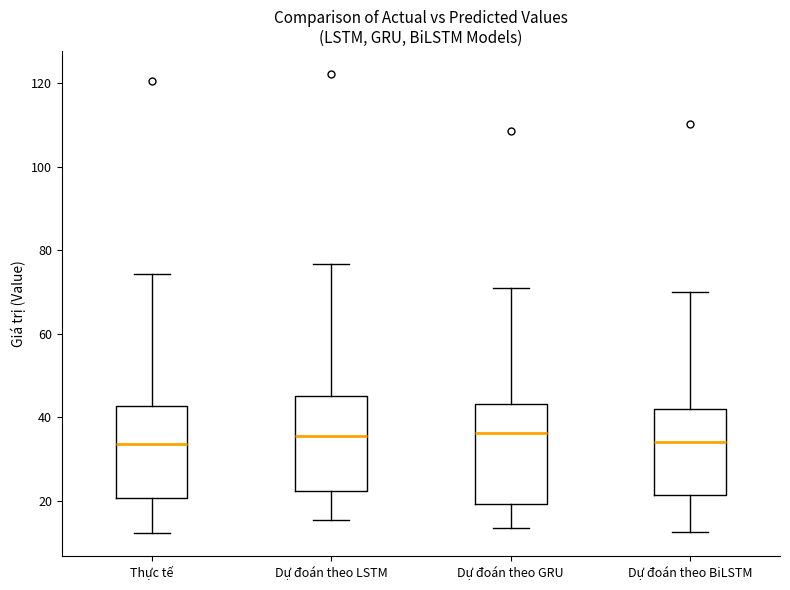

Reading left to right, transcribe this box plot: for each box, give where its median line is, the range the box spans, and where its two whiskers end, as read against the y-axis. The values are not printed on the chart, so give them approximately, as read against the axis.

Thực tế: median 34, box 20 to 42, whiskers 12 to 74
Dự đoán theo LSTM: median 36, box 22 to 46, whiskers 16 to 76
Dự đoán theo GRU: median 36, box 20 to 44, whiskers 14 to 72
Dự đoán theo BiLSTM: median 34, box 22 to 42, whiskers 12 to 70